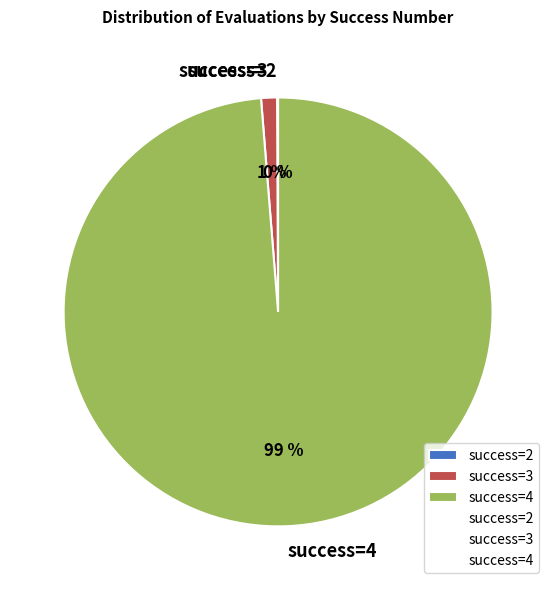

Which has a higher value, success=4 or success=3?

success=4